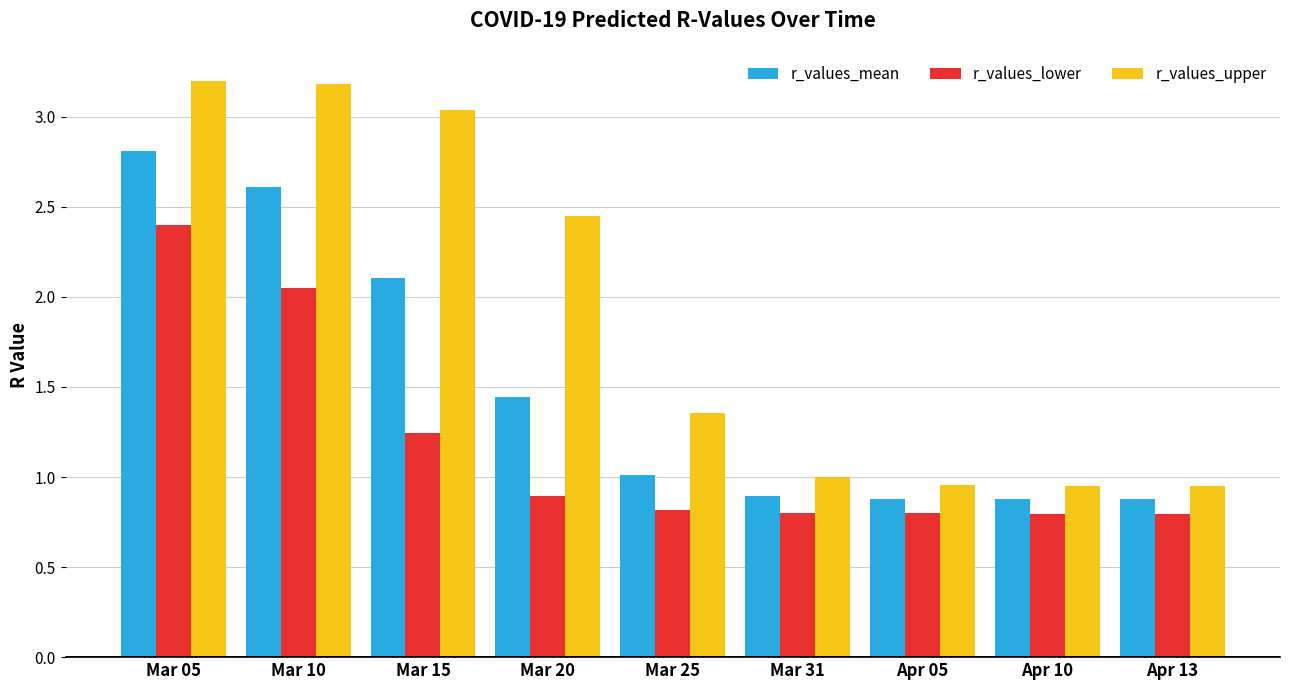

Does the chart contain any negative values?

No